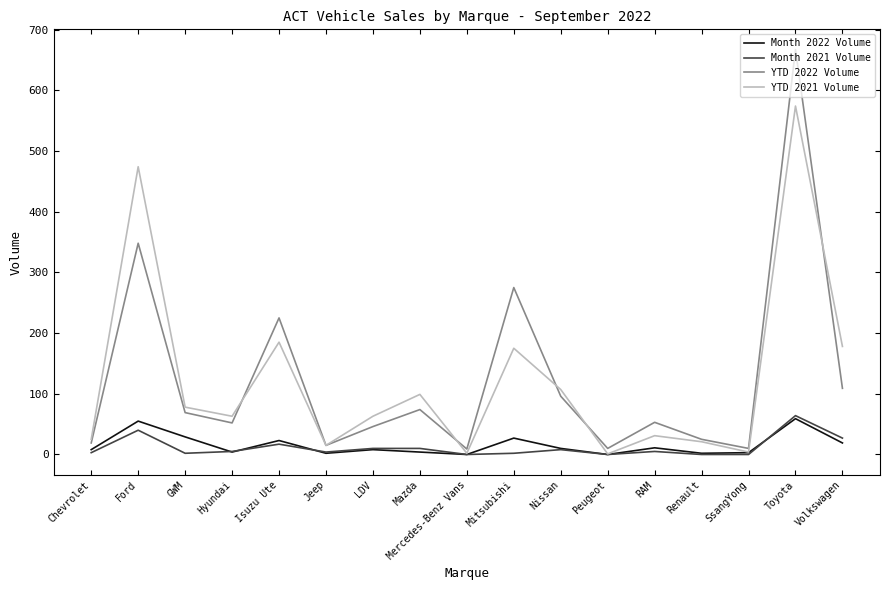

Which series has the largest range (max minus min)?

YTD 2022 Volume